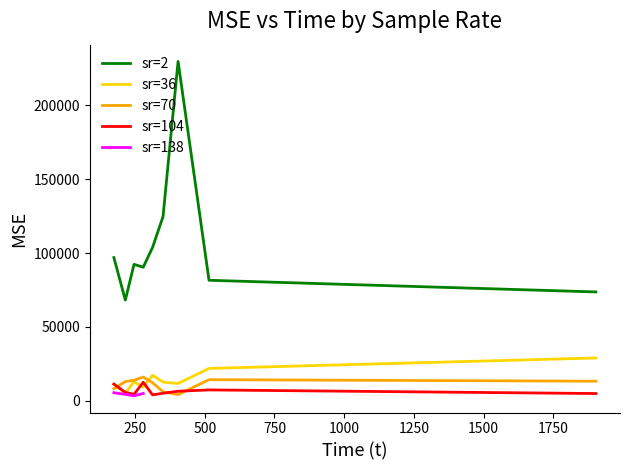

What is the lowest value of the sr=36 series?

5162.6